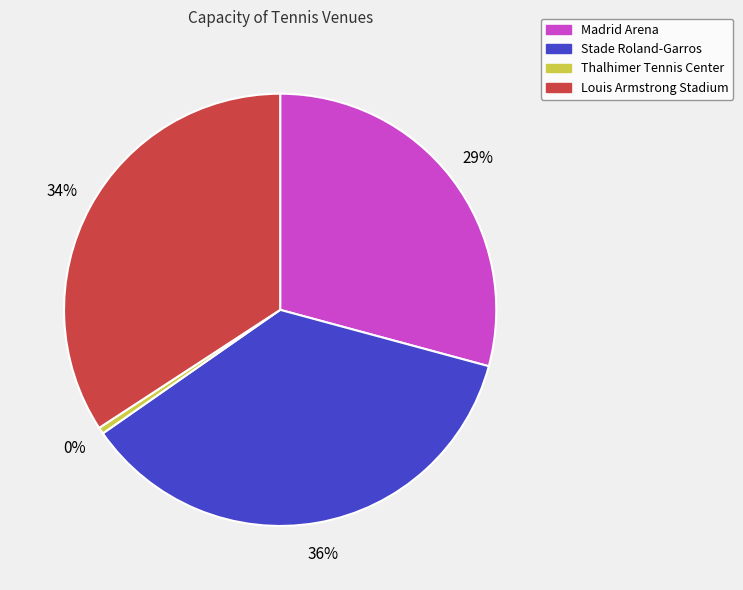

To the nearest percent, what percentage of the pie is Madrid Arena?

29%